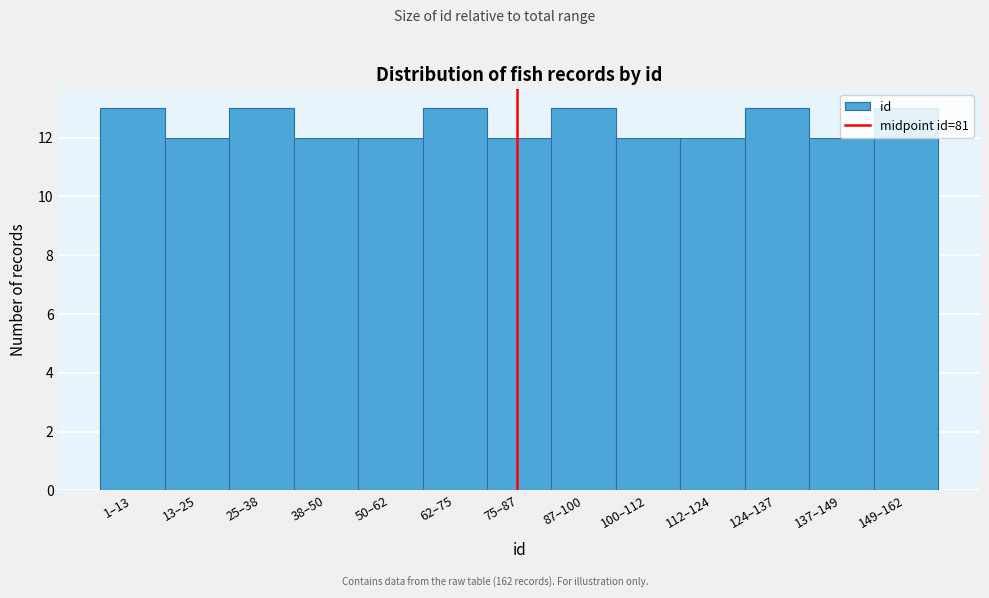

What is the change in value from 75–87 to 149–162?

+1